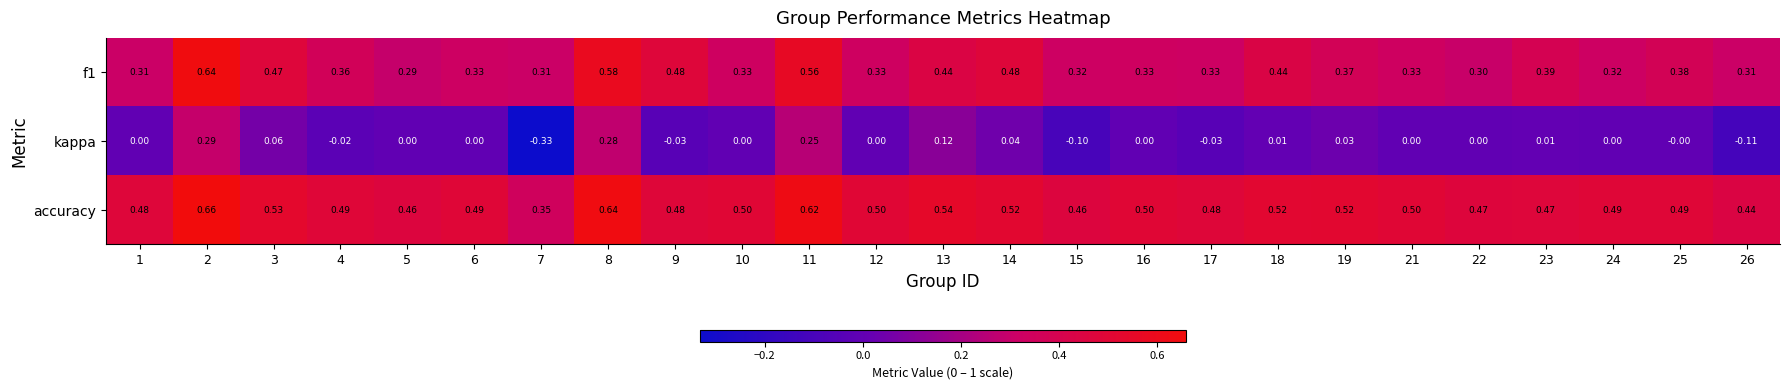

Which series has the widest spread of values?

kappa